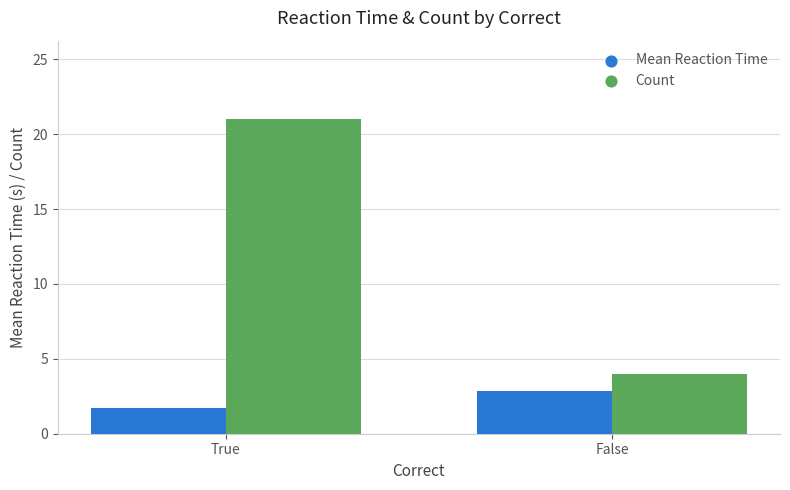

At which category is the sum across all series the highest?

True